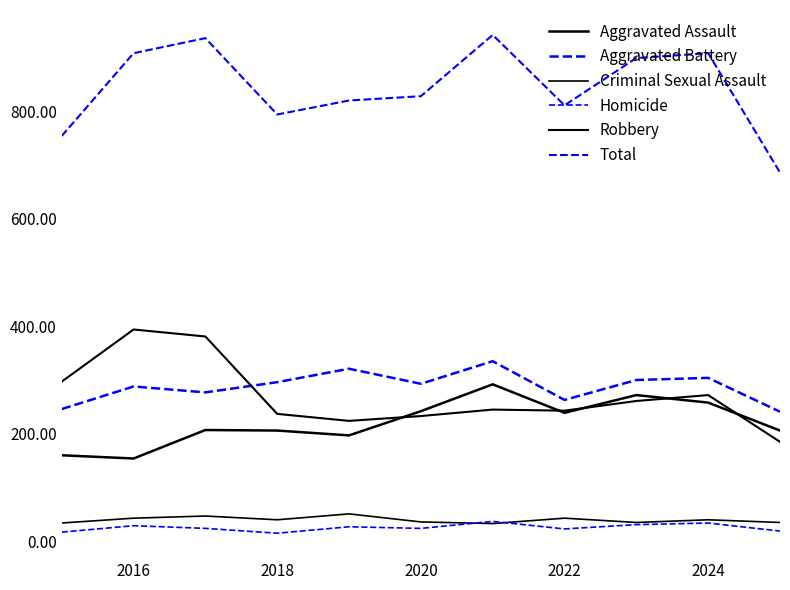

Where is Criminal Sexual Assault nearest to the value 42?

2016